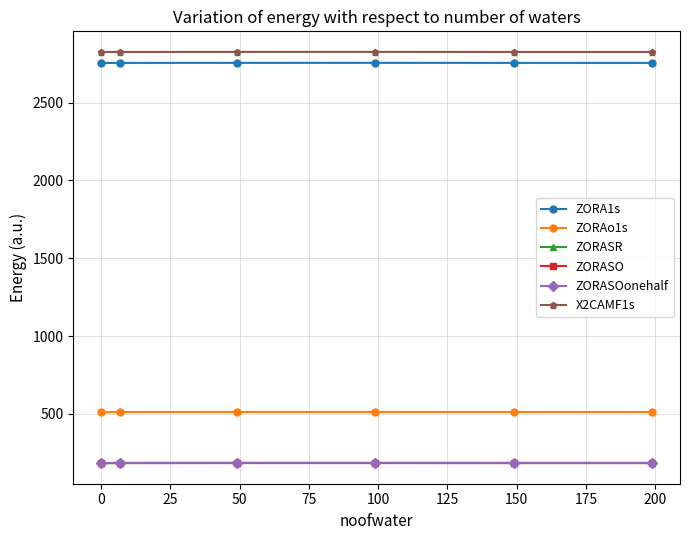

What is the smallest value displayed?

182.9